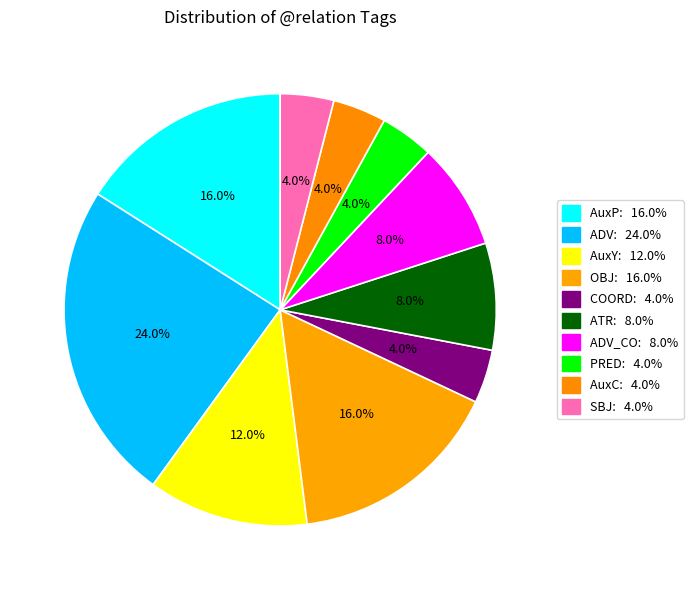

Which slice is the largest?

ADV